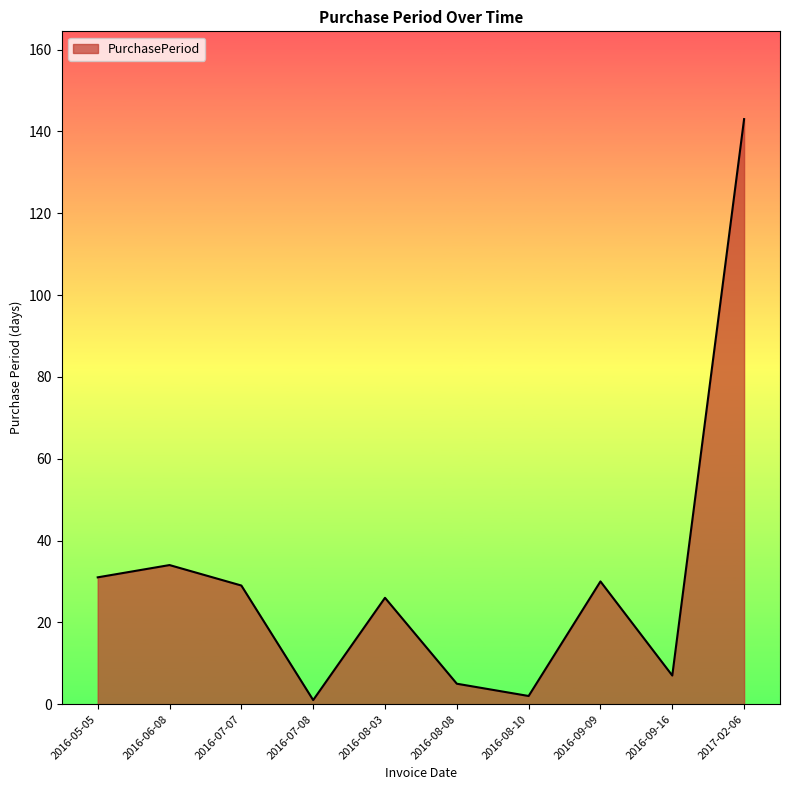

What position from the right is 2016-08-03?

6